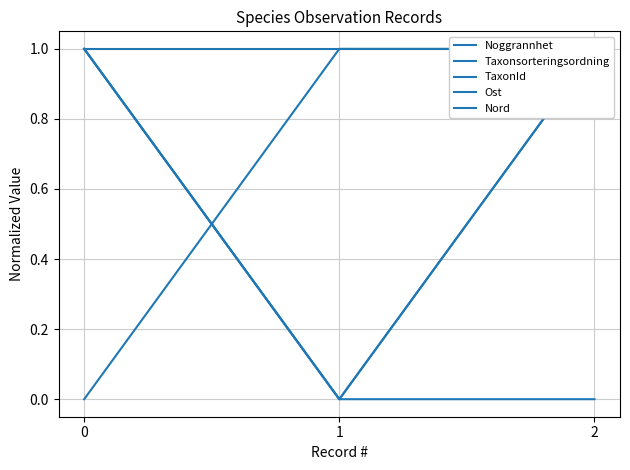

How many data points does each series have?

3